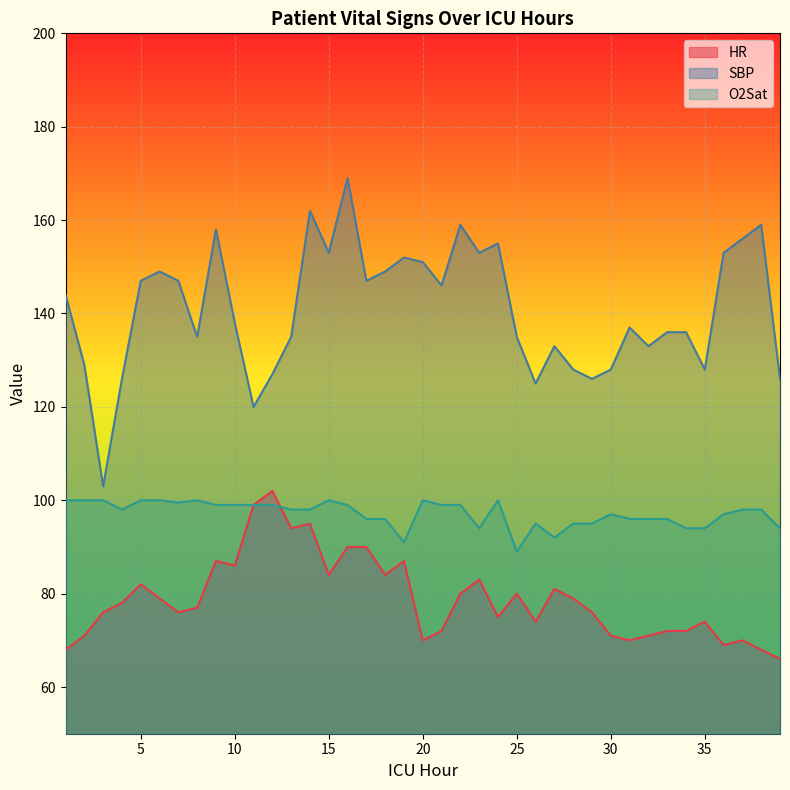

What is the value of the SBP point at the 28th from the left?

128.0